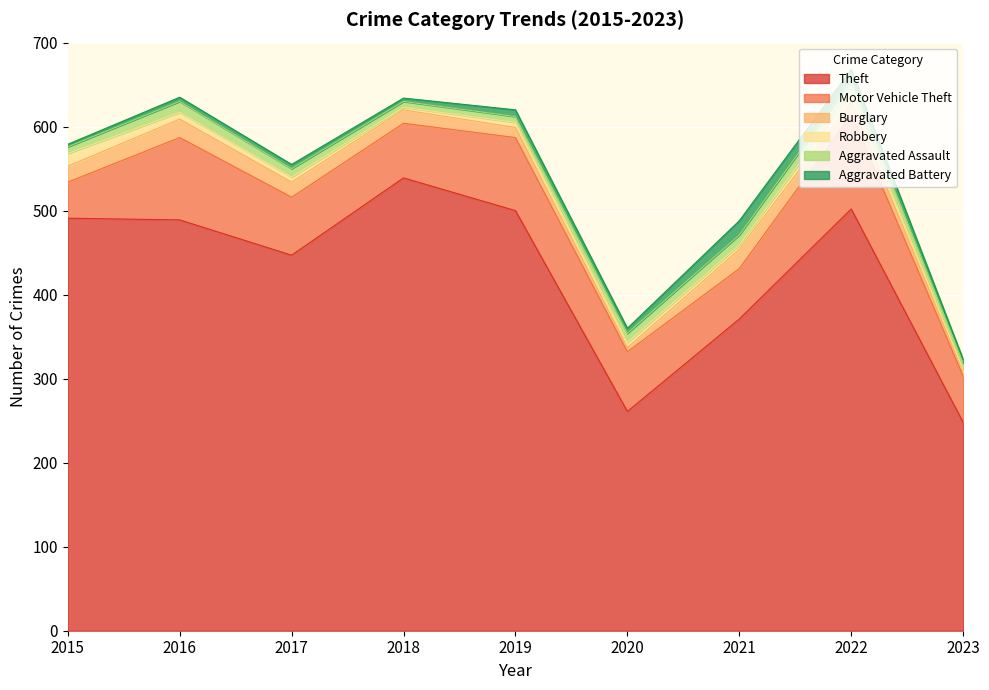

Reading left to right, what are all the values shown in this chart?

Theft: 2015=491	2016=489	2017=447	2018=539	2019=500	2020=261	2021=371	2022=502	2023=248
Motor Vehicle Theft: 2015=43	2016=98	2017=69	2018=65	2019=87	2020=71	2021=60	2022=112	2023=55
Burglary: 2015=19	2016=22	2017=18	2018=16	2019=12	2020=5	2021=23	2022=16	2023=5
Robbery: 2015=15	2016=8	2017=6	2018=3	2019=6	2020=6	2021=5	2022=10	2023=3
Aggravated Assault: 2015=8	2016=13	2017=10	2018=7	2019=7	2020=11	2021=12	2022=15	2023=8
Aggravated Battery: 2015=3	2016=5	2017=5	2018=4	2019=8	2020=6	2021=17	2022=13	2023=4